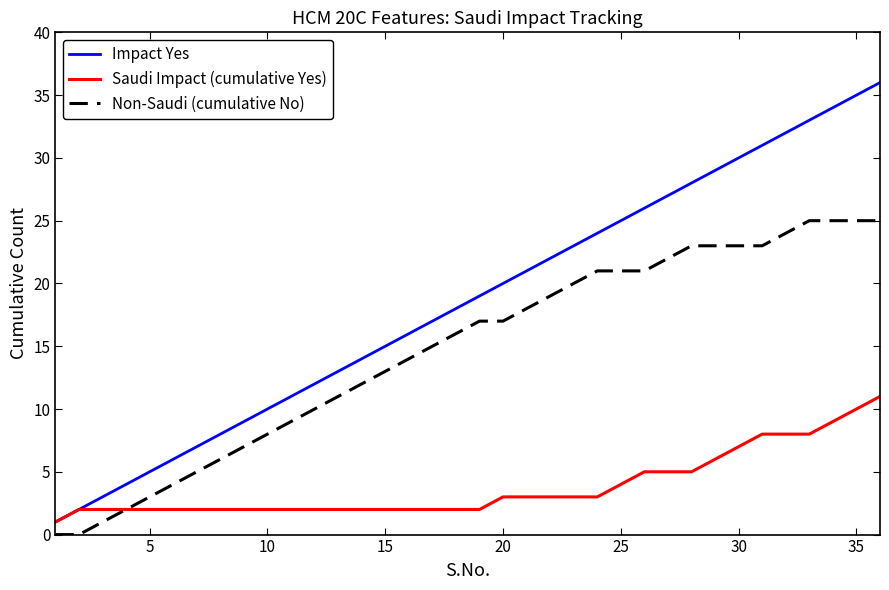

Which series has the largest total across all categories?

Impact Yes